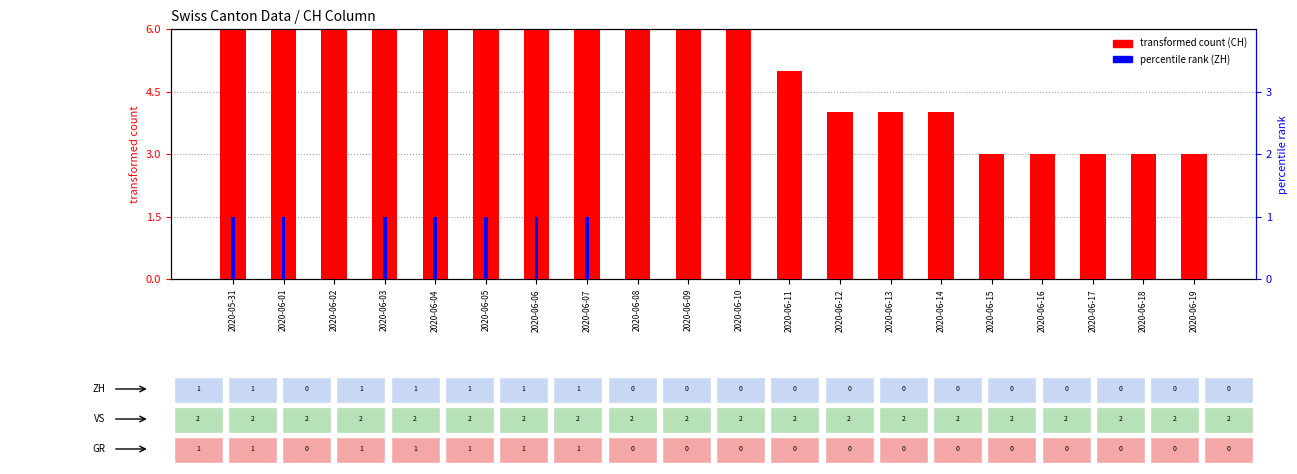

At 2020-06-14, list the series in order from largest to smallest.

CH (transformed count), ZH (percentile rank)